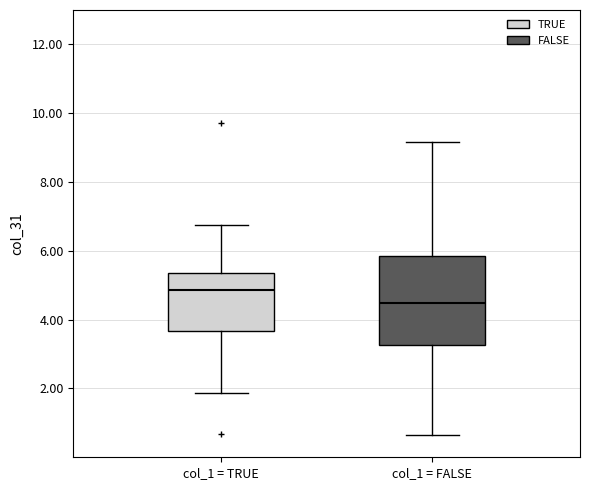

Which box's median line is the lowest?

col_1 = FALSE